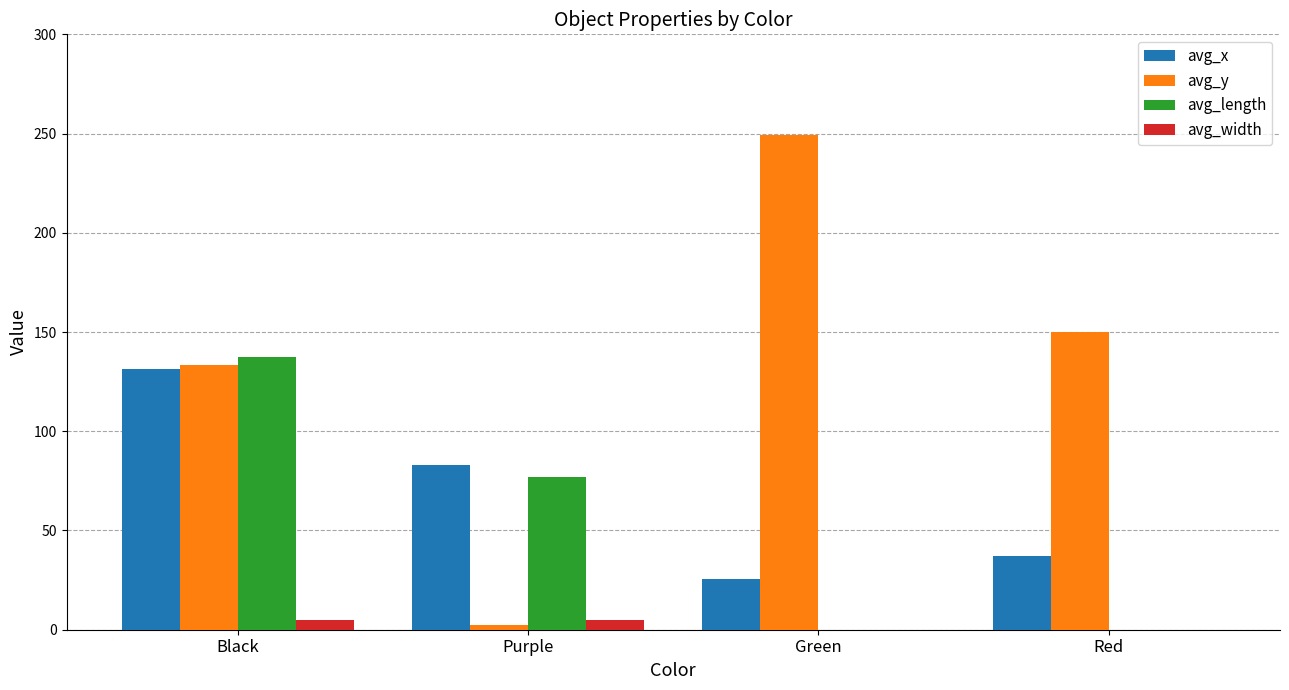

What is the average value of the avg_y series?

133.9